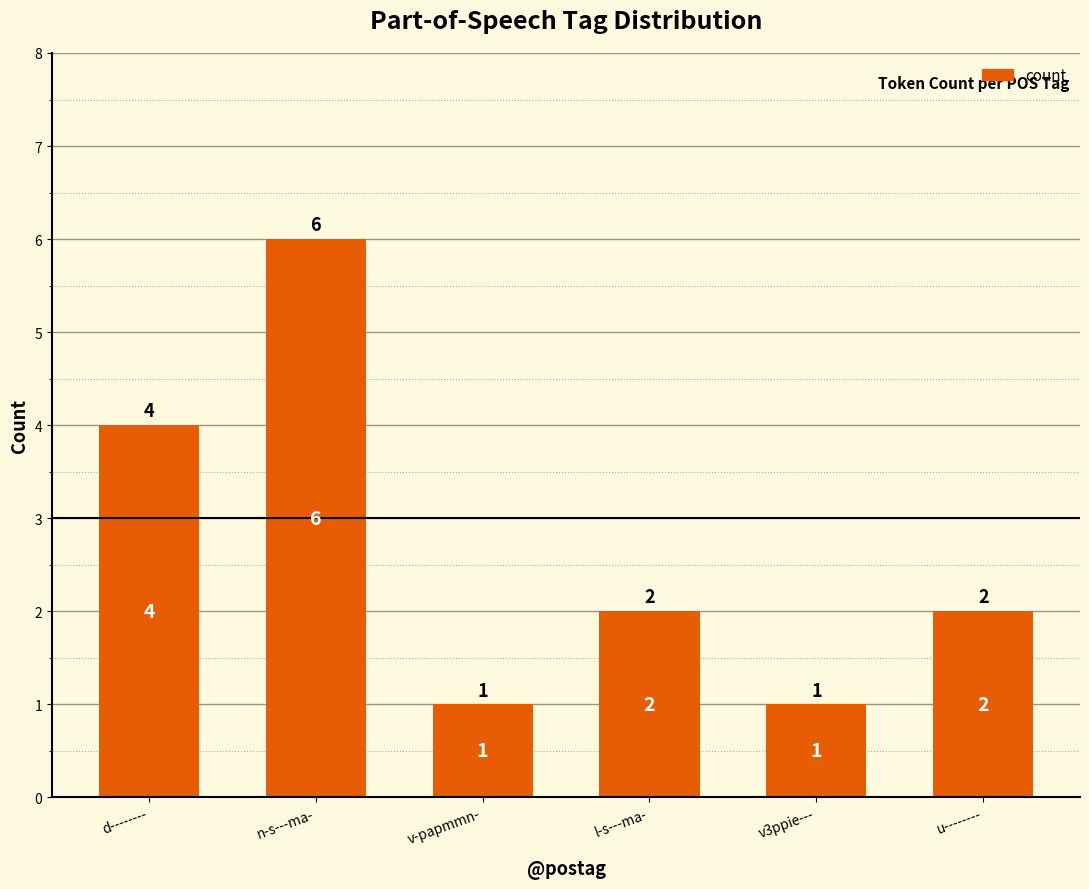

Are the bars horizontal?

No